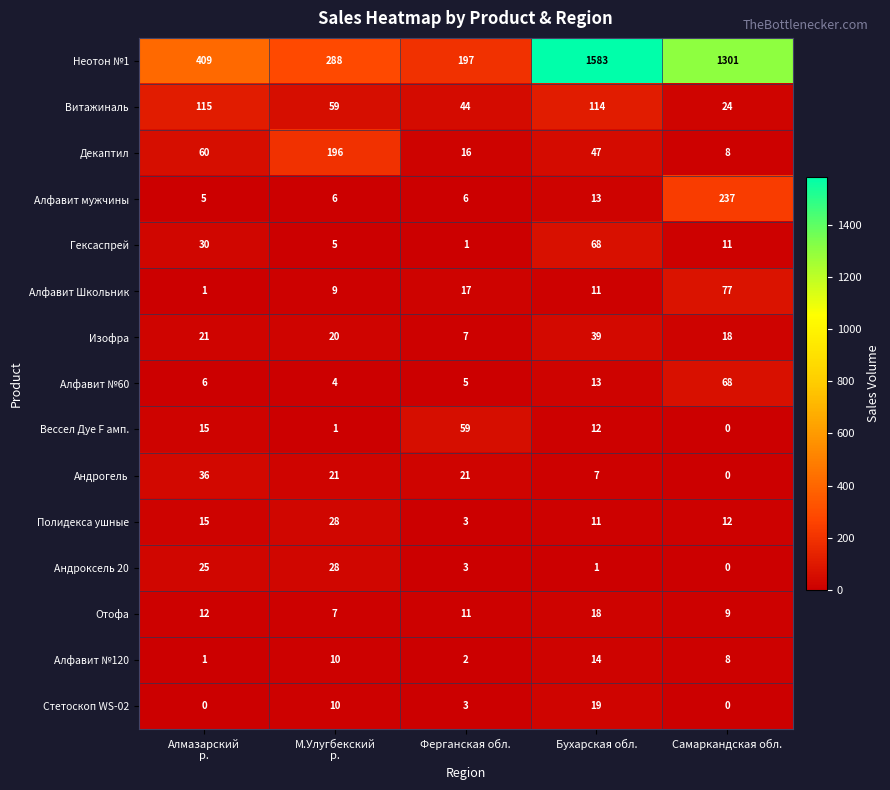

What is the difference between the second highest and minimum values in the Андрогель series?

21